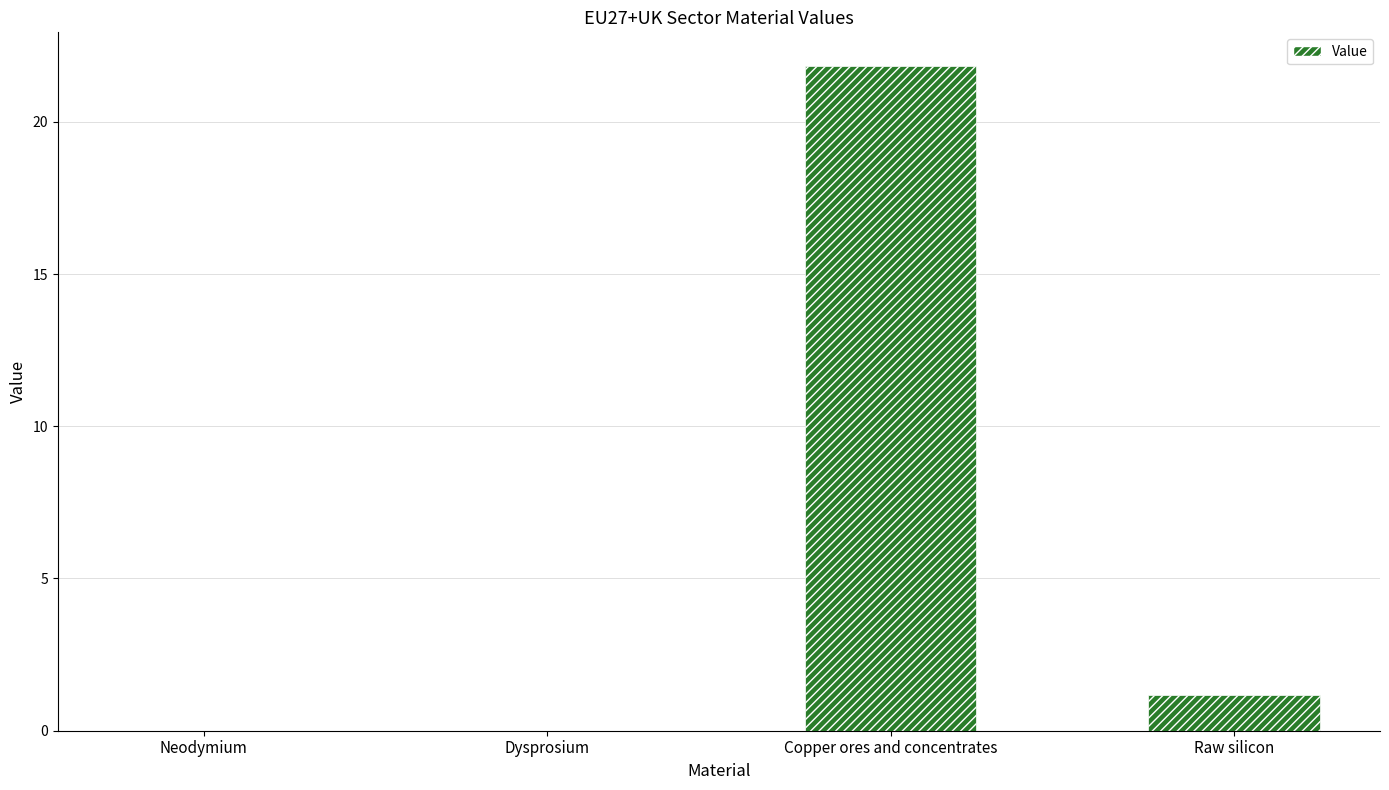

Which category has the highest value across all series?

Copper ores and concentrates